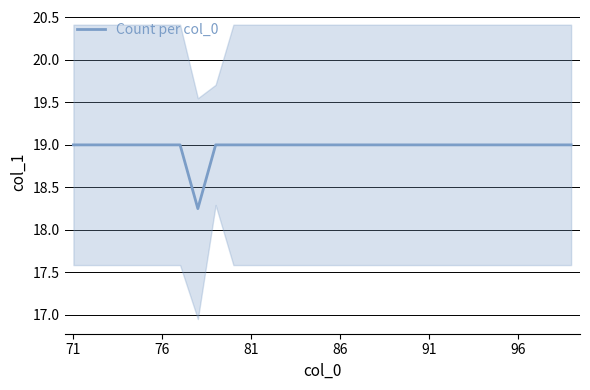

What is the value of the 1st point from the left?

19.0